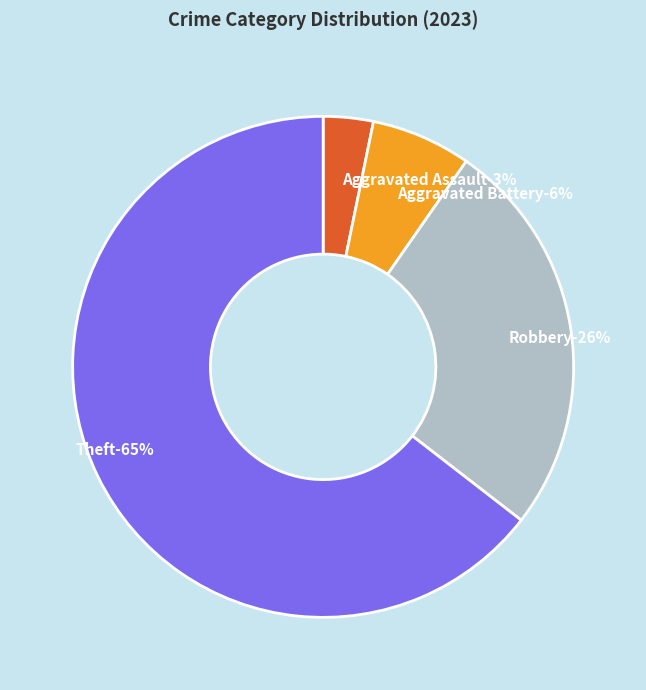

Which slice represents more than half of the pie?

Theft